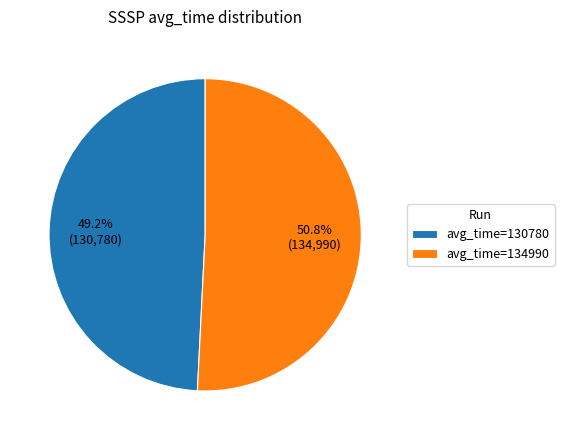

Rank the categories by value from lowest to highest.

avg_time=130780, avg_time=134990